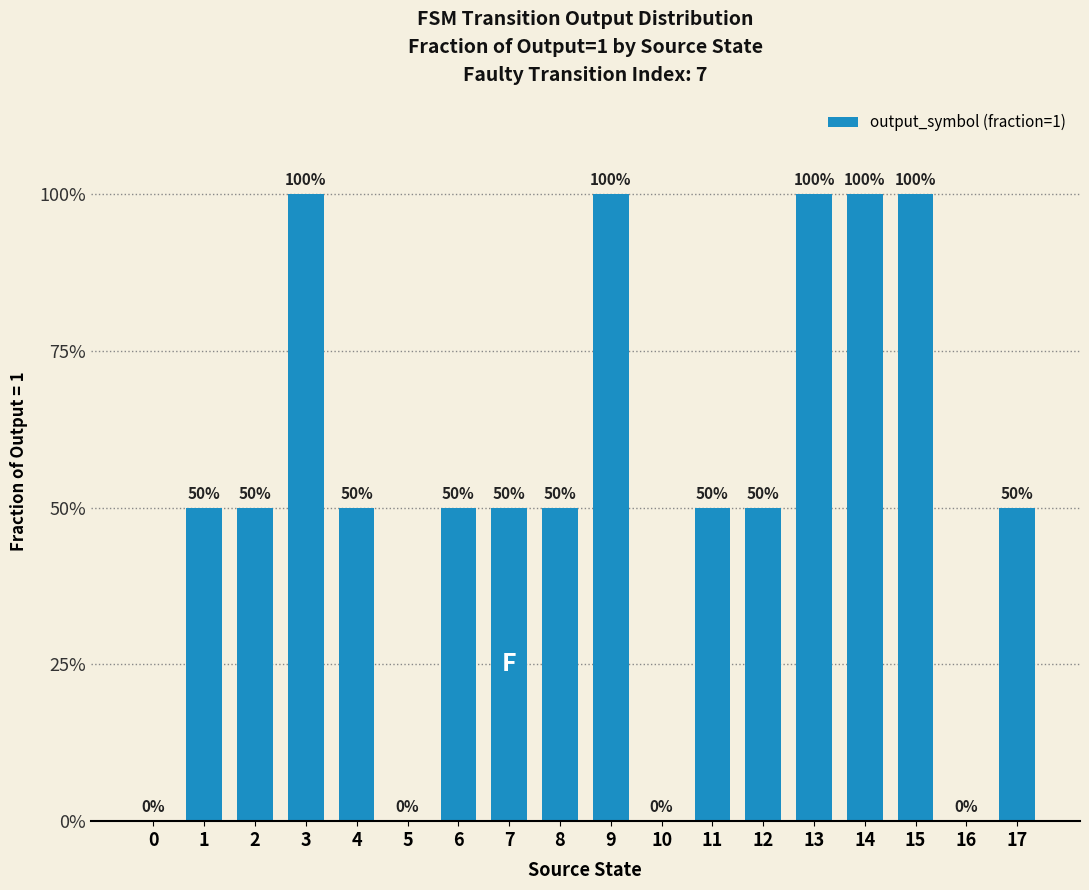

Reading right to left, what are all the values shown in this chart?

0.5	0.0	1.0	1.0	1.0	0.5	0.5	0.0	1.0	0.5	0.5	0.5	0.0	0.5	1.0	0.5	0.5	0.0